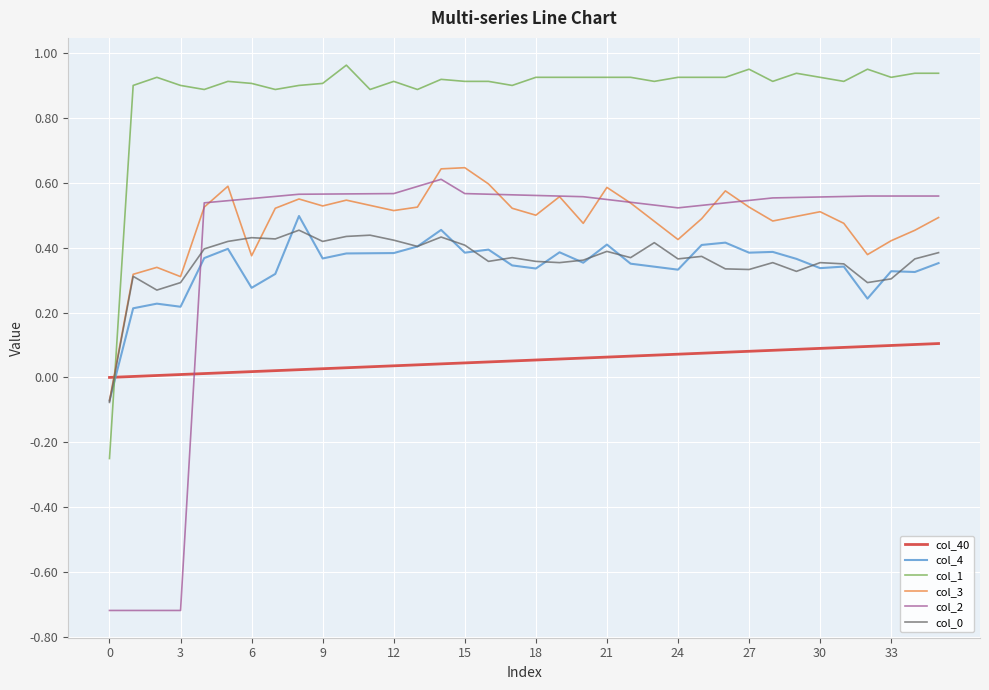

Which series has the largest total across all categories?

col_1